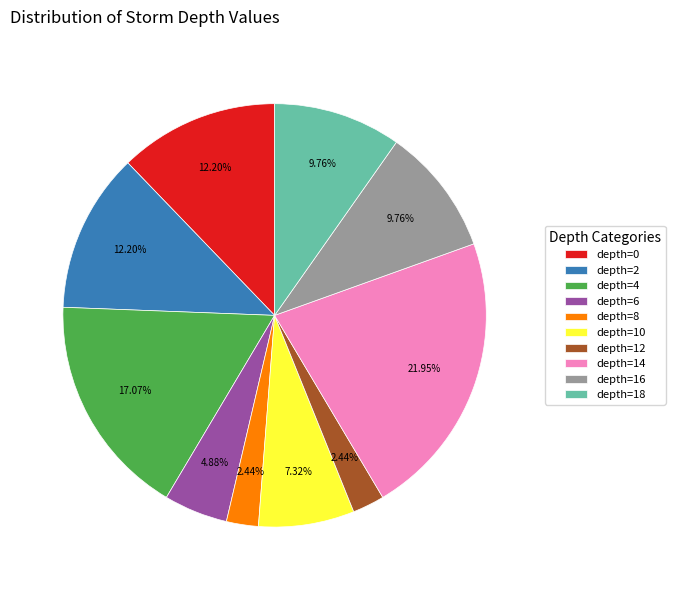

To the nearest percent, what is the average slice percentage?

10%